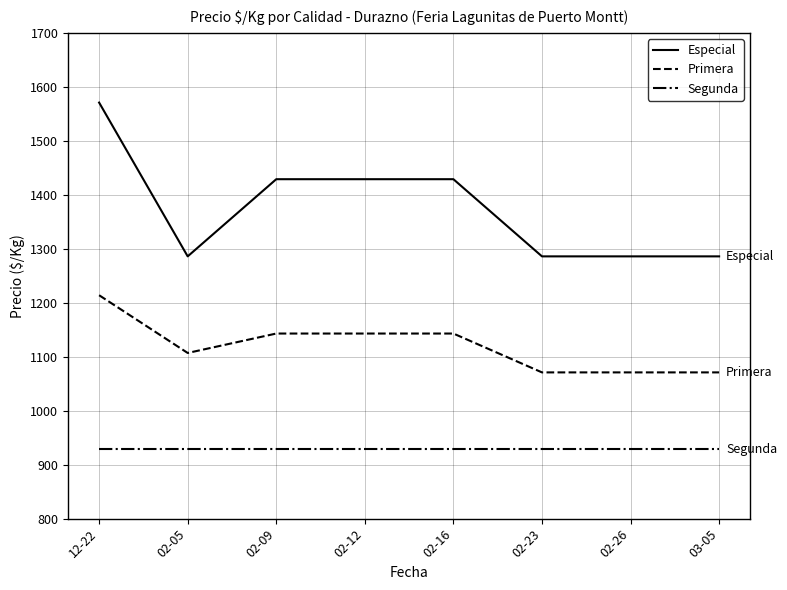

True or false: Especial and Primera intersect in this chart.

False